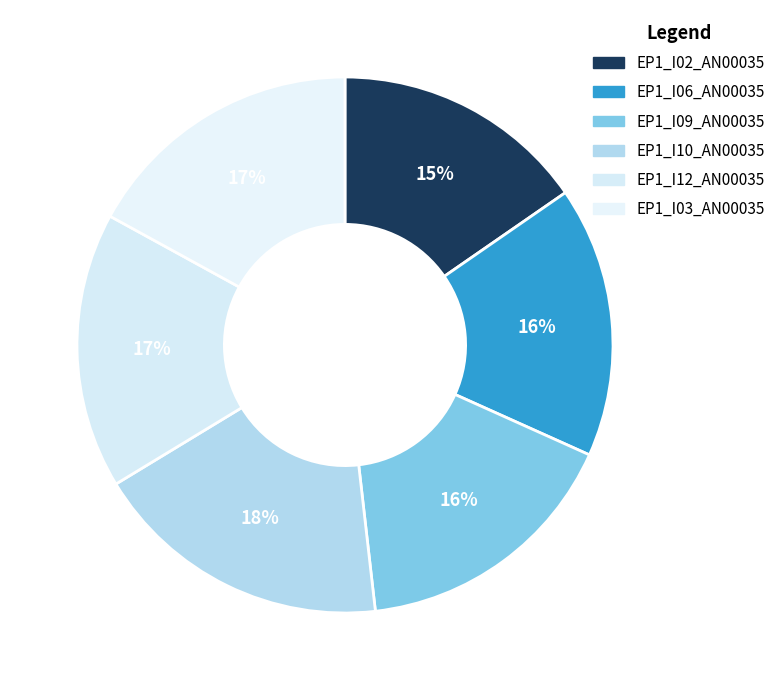

Between EP1_I09_AN00035 and EP1_I06_AN00035, which is larger?

EP1_I09_AN00035